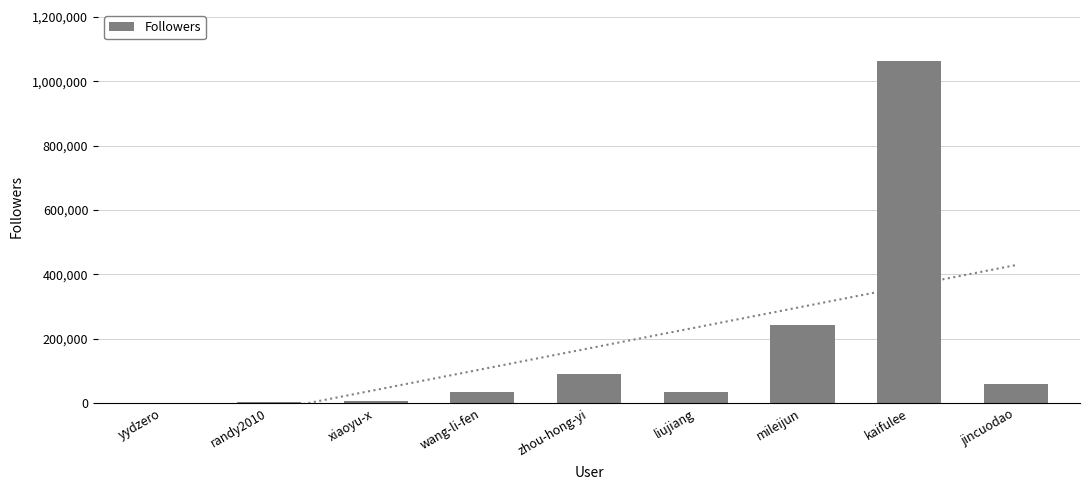

List the labels in order of value, smallest first.

yydzero, randy2010, xiaoyu-x, wang-li-fen, liujiang, jincuodao, zhou-hong-yi, mileijun, kaifulee